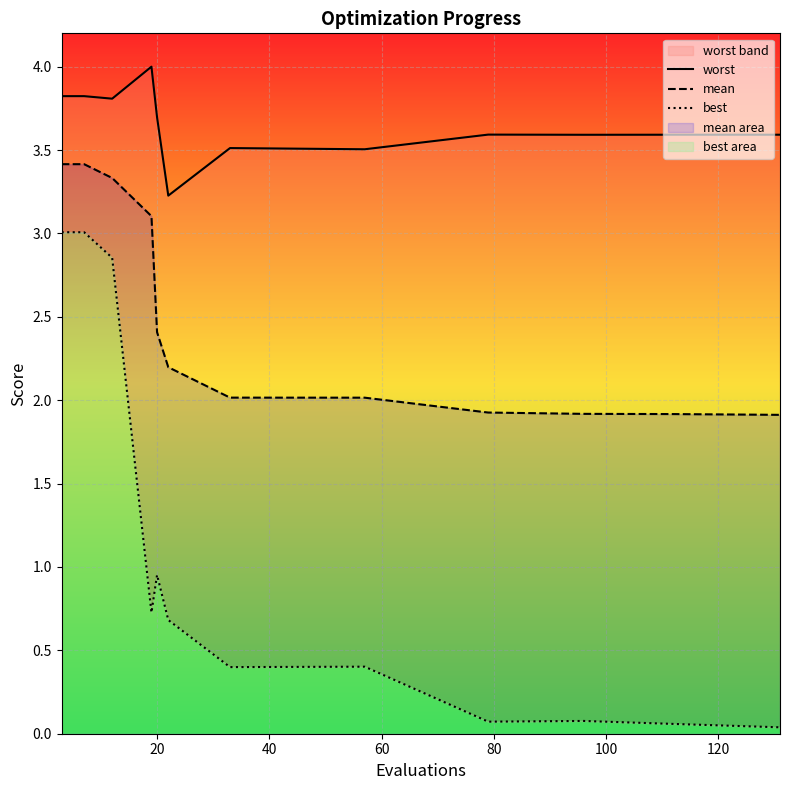

Rank the series by their average value, from lowest to highest.

best, mean, worst_line